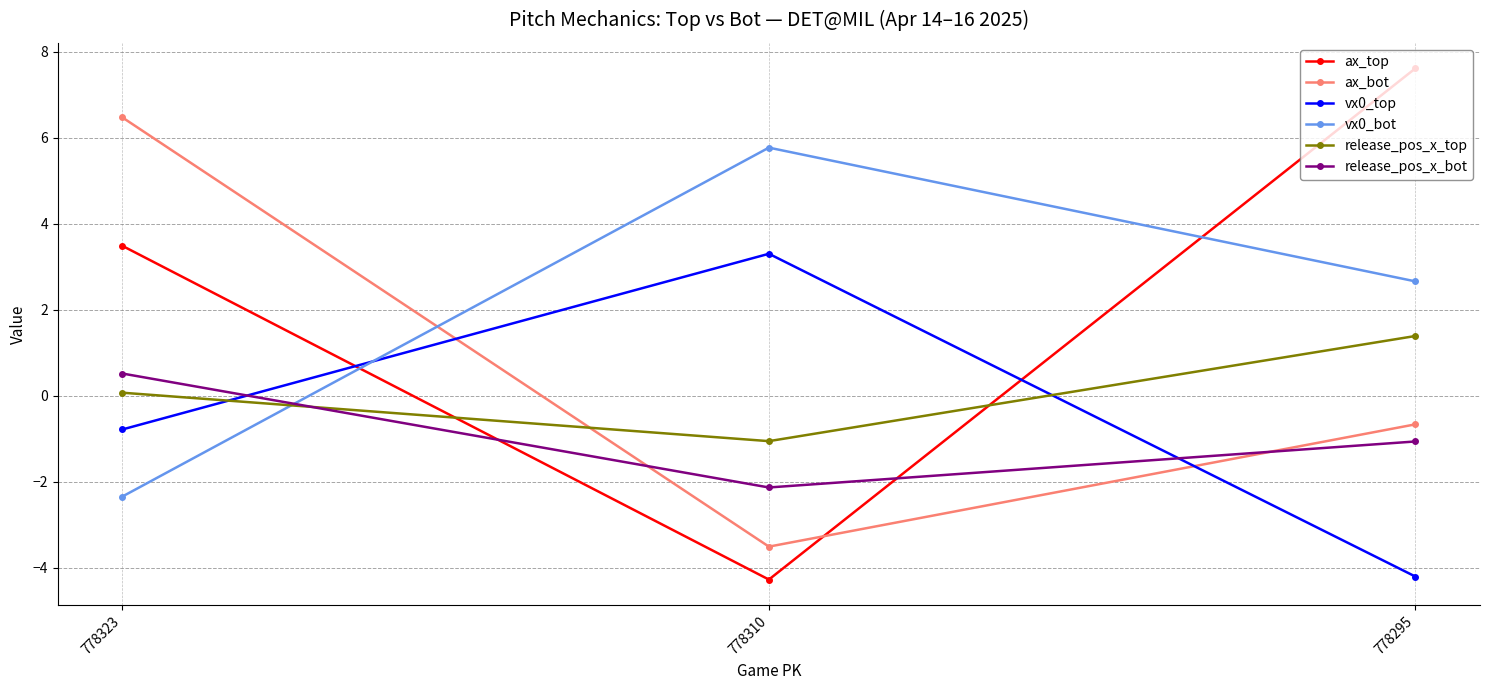

What is the minimum value for release_pos_x_top?

-1.1